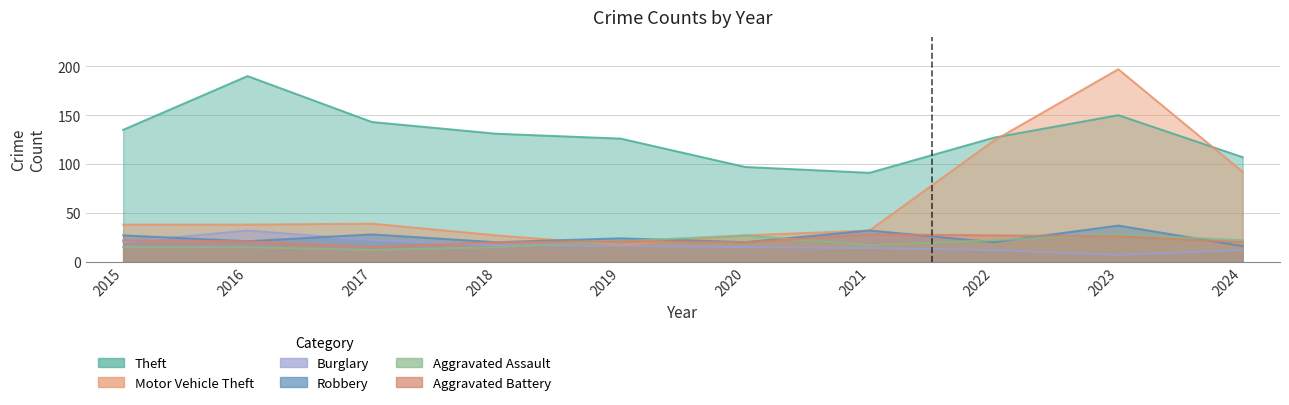

What is the spread (max minus min) of values at 2016?

175